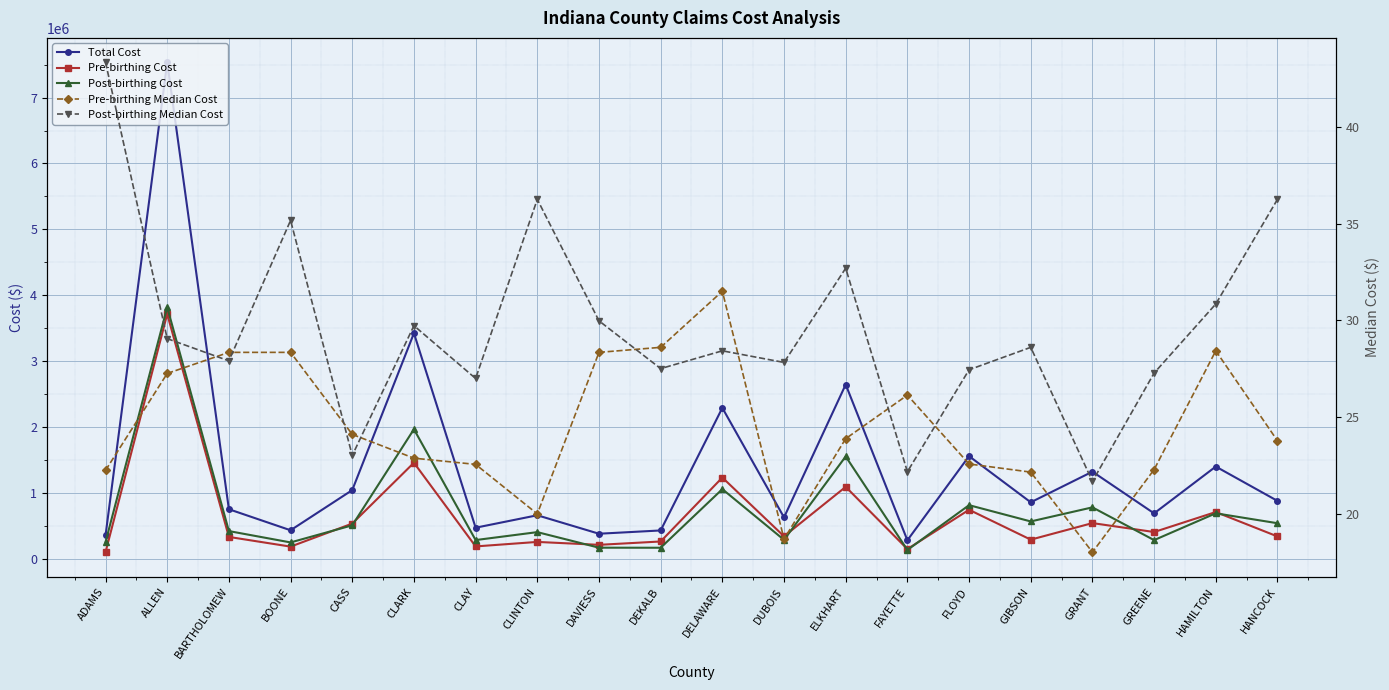

Which label corresponds to the largest value in the chart?

ALLEN